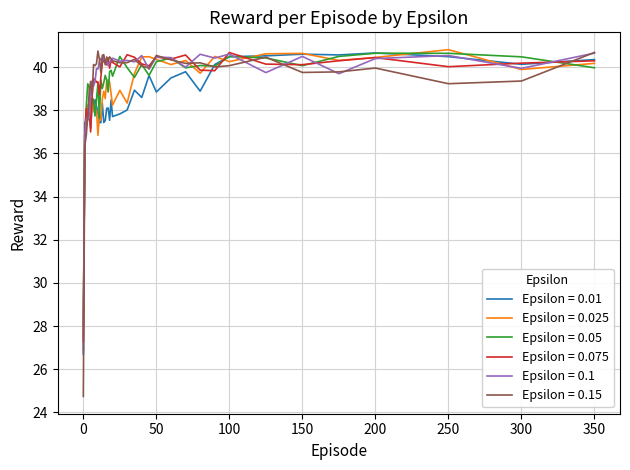

Which series has the largest range (max minus min)?

Epsilon = 0.15